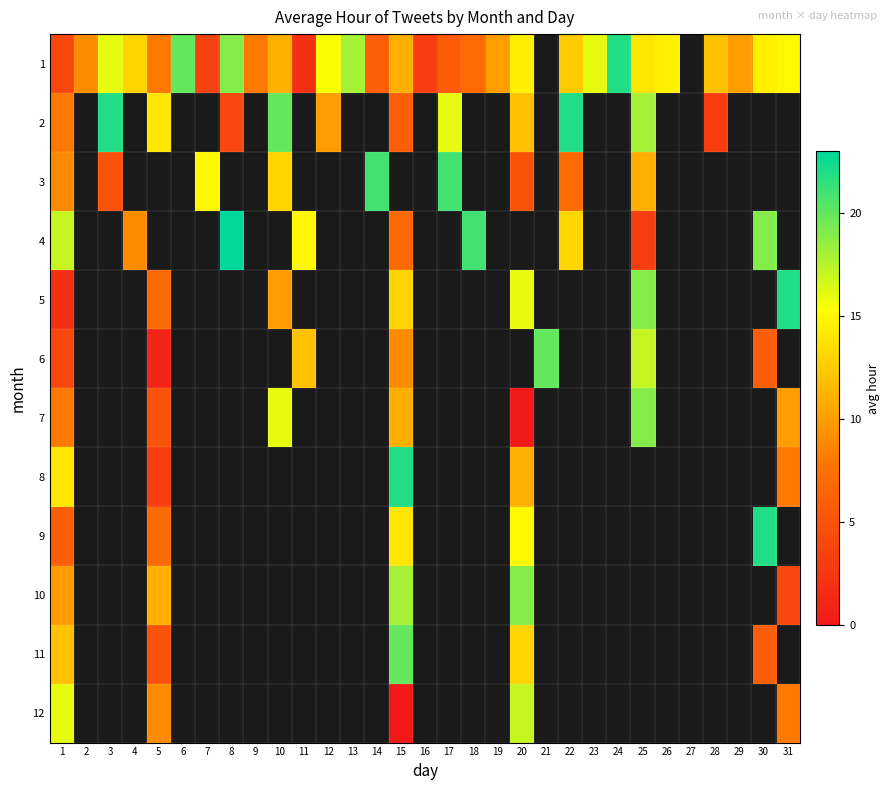

List the series in order of their peak value, lowest first.

12, 7, 10, 6, 11, 3, 1, 2, 5, 8, 9, 4